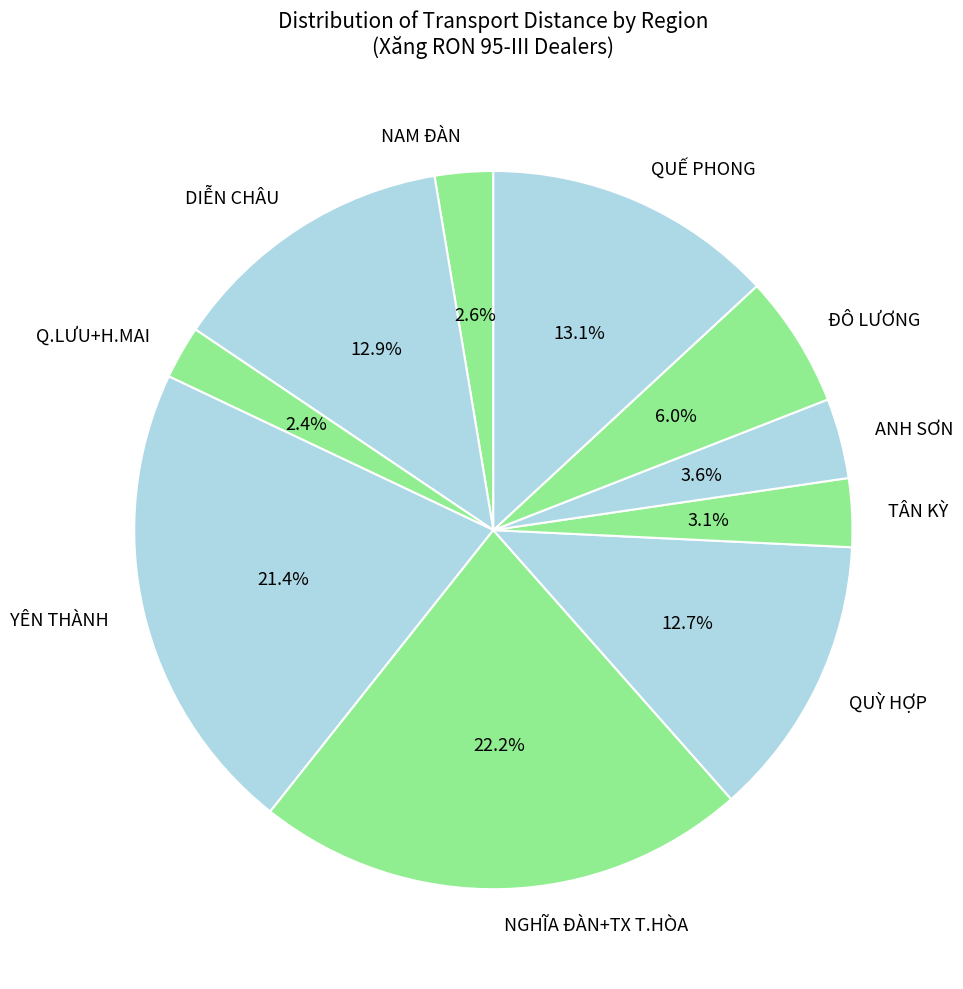

Is the sum of TÂN KỲ and NGHĨA ĐÀN+TX T.HÒA greater than half?

No